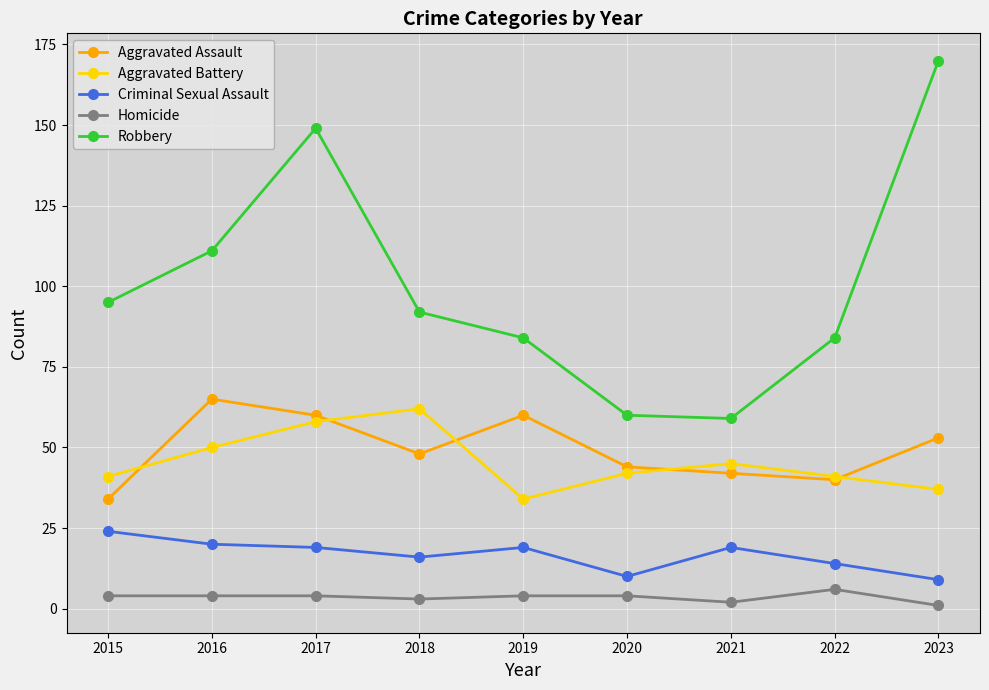

At which label does Criminal Sexual Assault first exceed 19?

2015